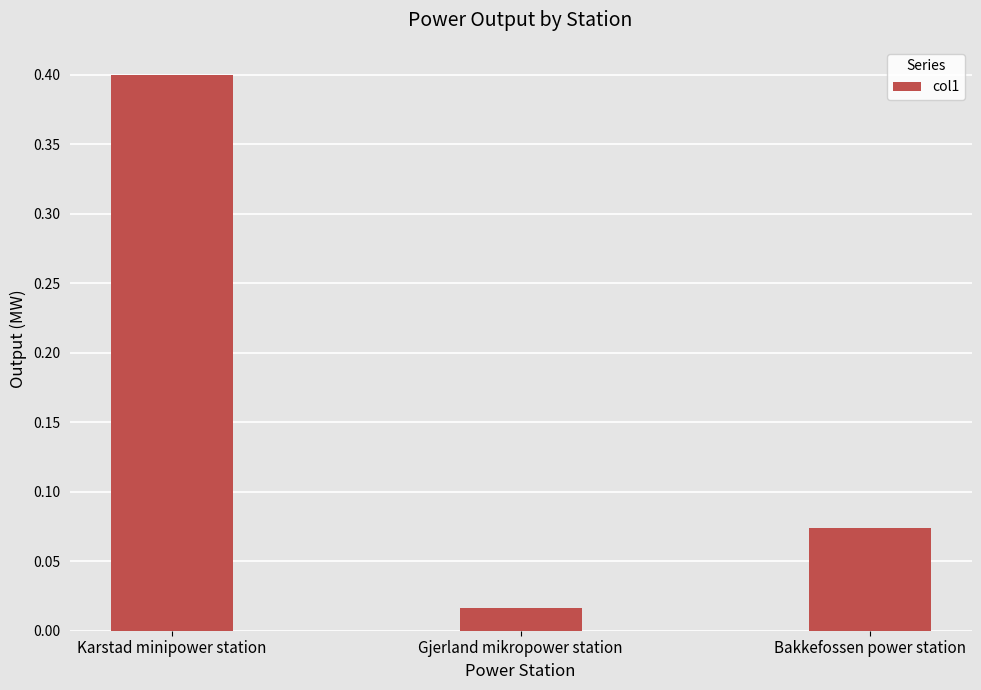

What is the change in value from Karstad minipower station to Bakkefossen power station?

-0.3